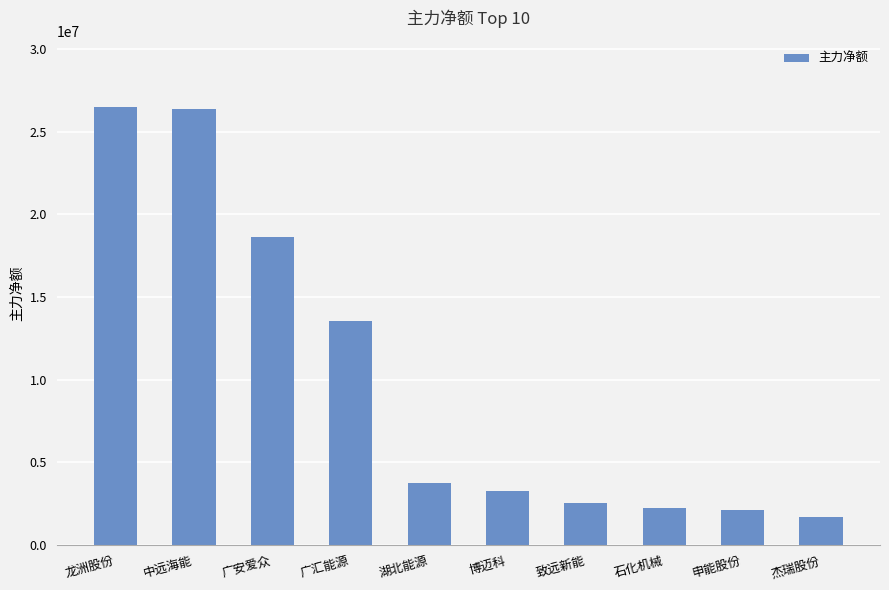

The value at 广汇能源 is 13533972. True or false?

True